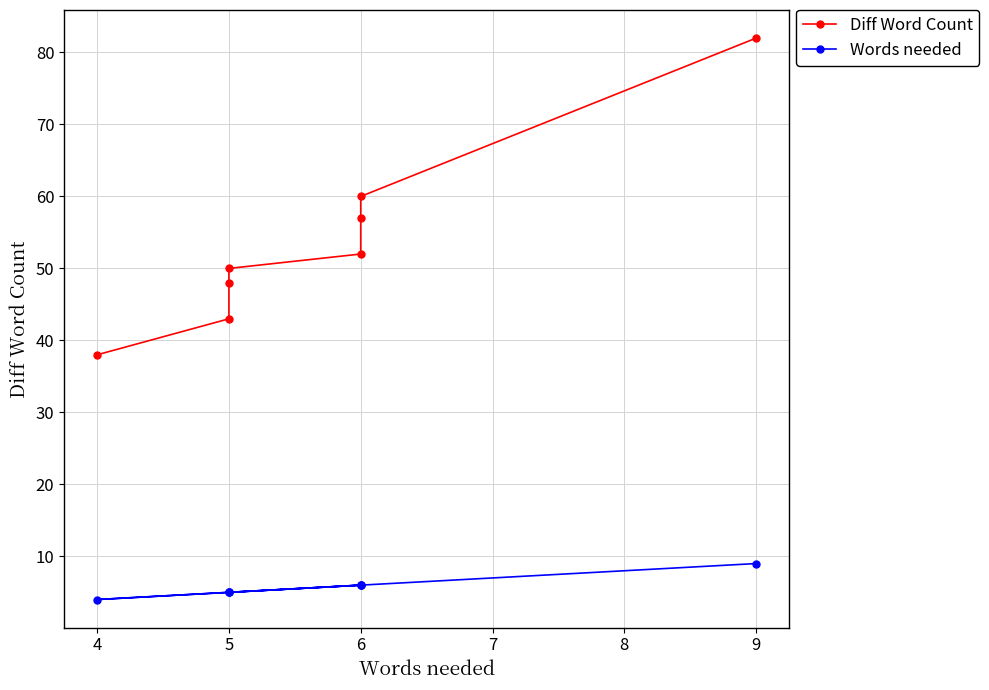

Rank the series by their average value, from highest to lowest.

Diff Word Count, Words needed